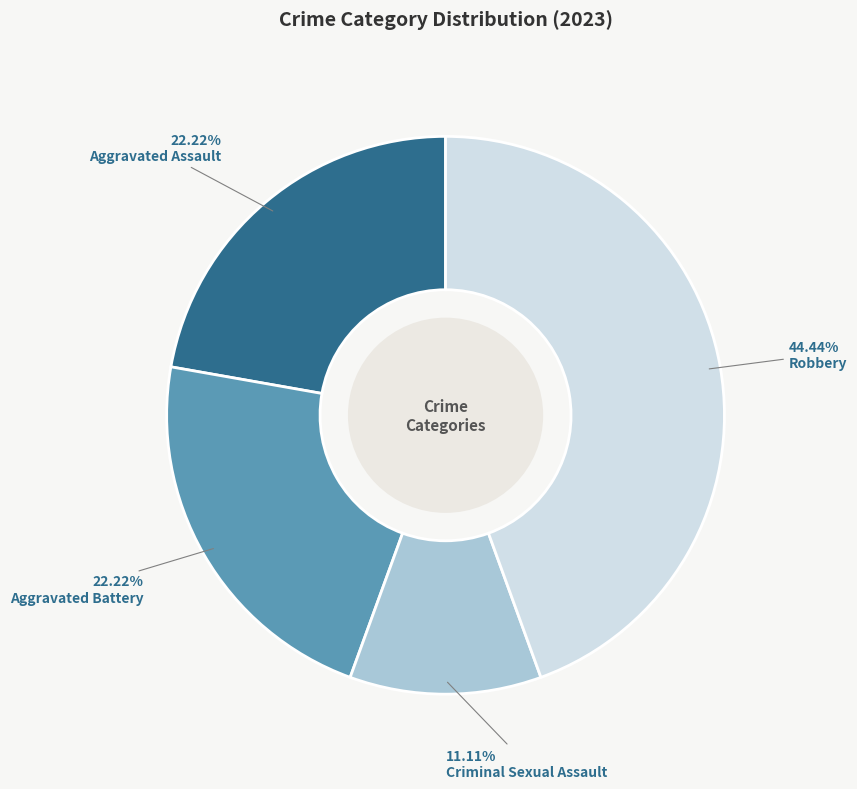

Does any single category account for the majority?

No